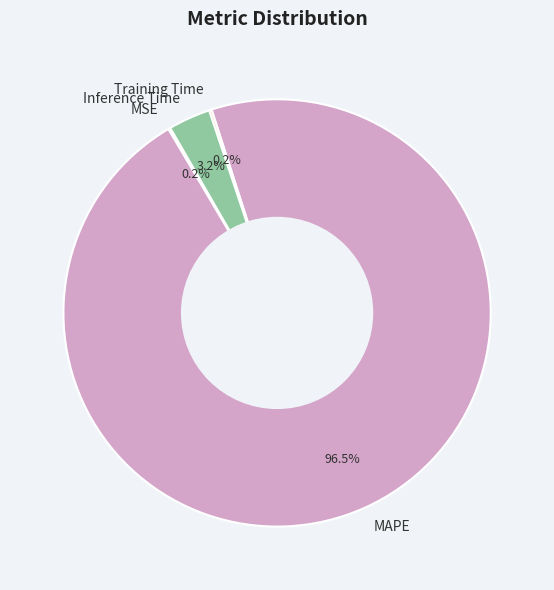

What is the total percentage of Inference Time and MAPE?

99.6%